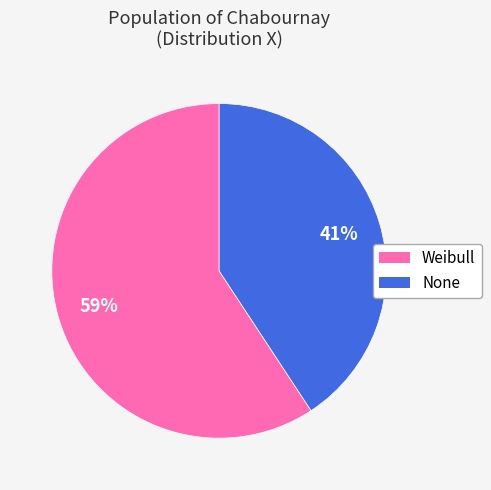

Rank the categories by value from highest to lowest.

Weibull, None